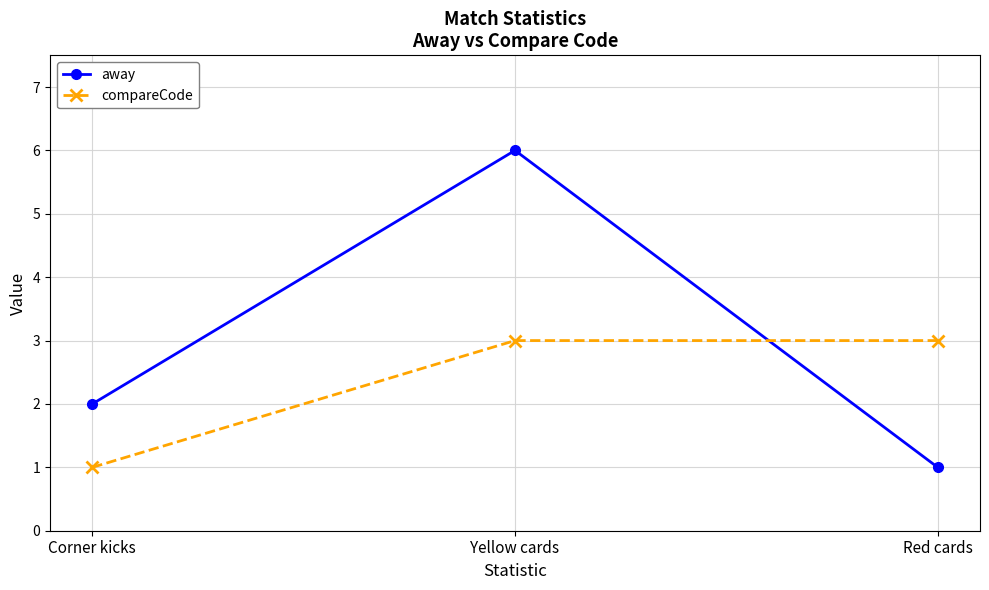

Reading right to left, transcribe all the data shown in this chart.

away: 1	6	2
compareCode: 3	3	1